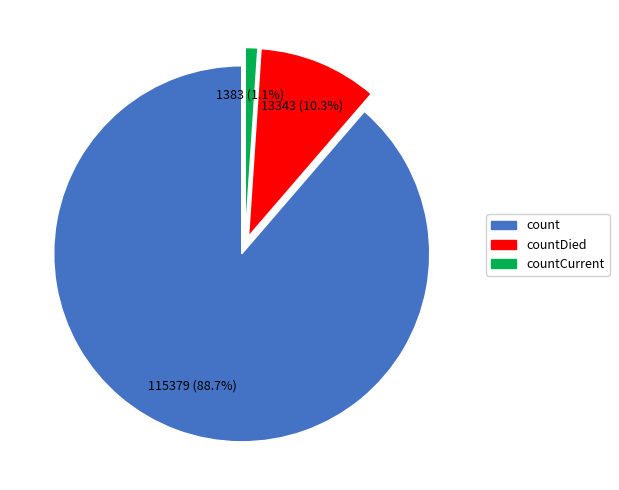

Does any single category account for the majority?

Yes